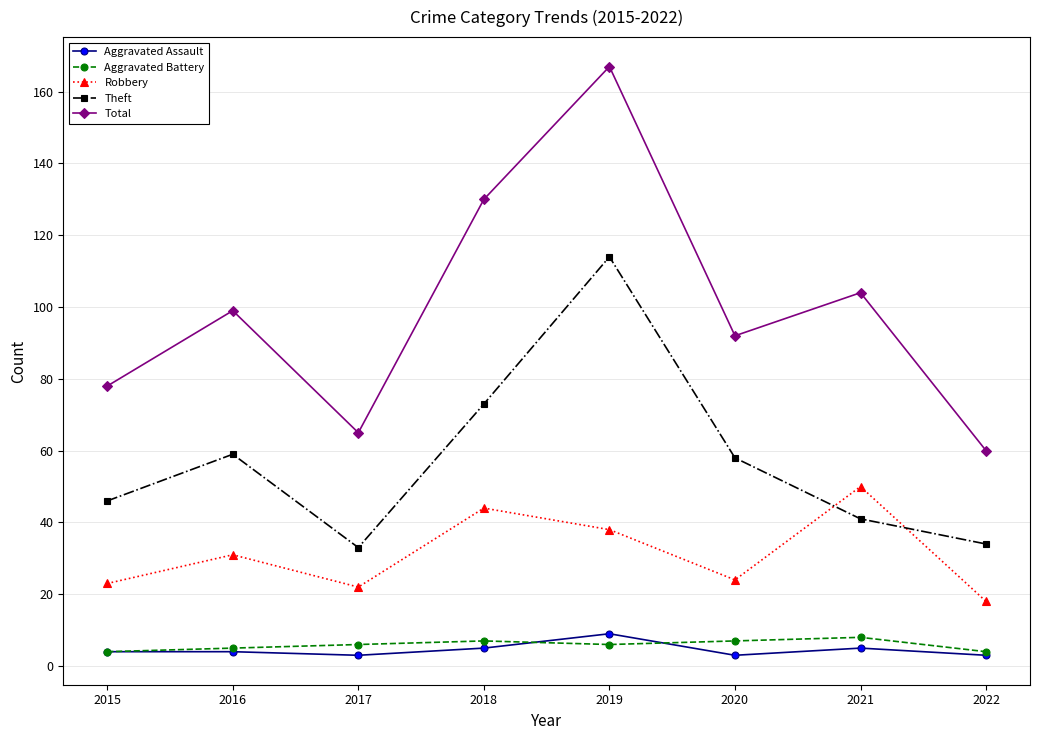

What is the minimum value for Theft?

33